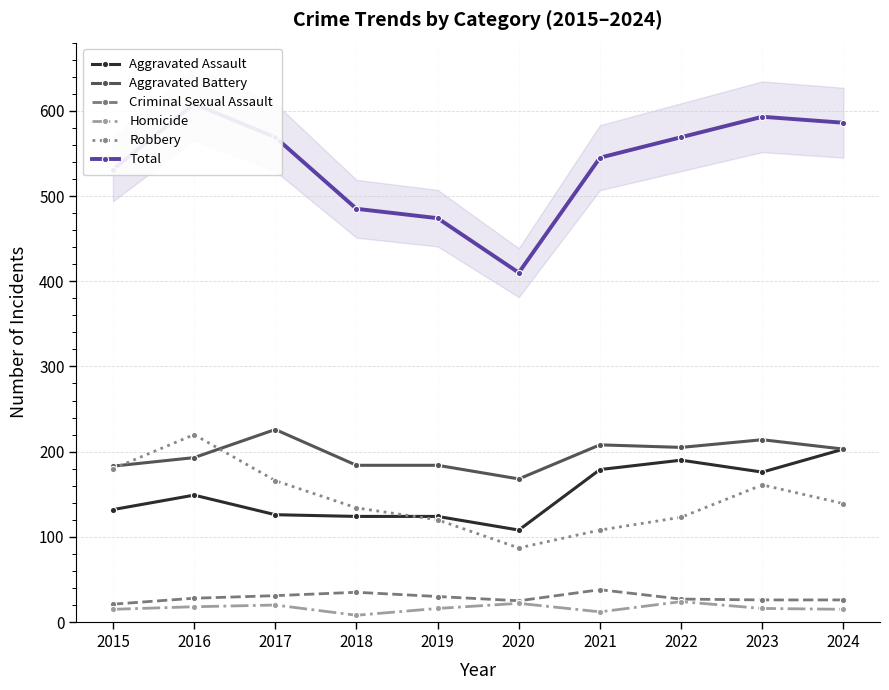

The value of Total at 2016 is 608. True or false?

True